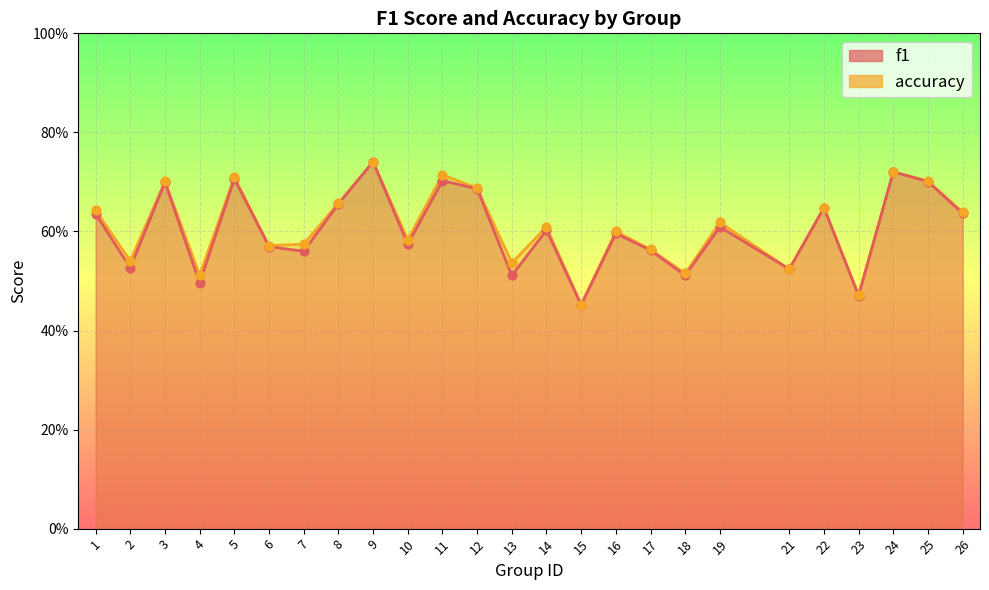

At how many categories does at least one series exceed 0?

25